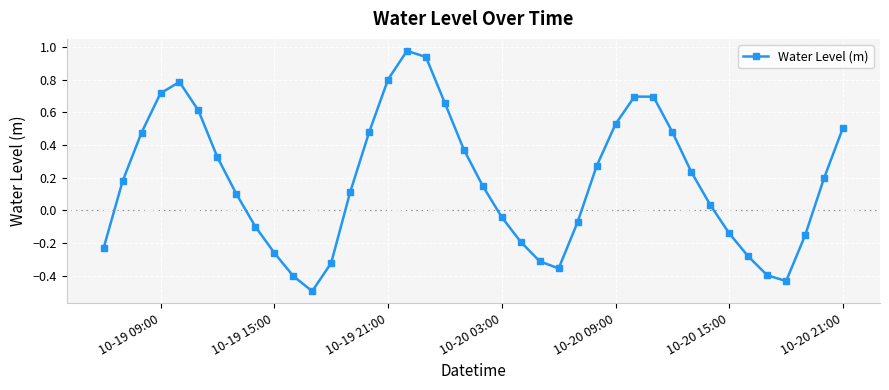

What is the smallest value displayed?

-0.5